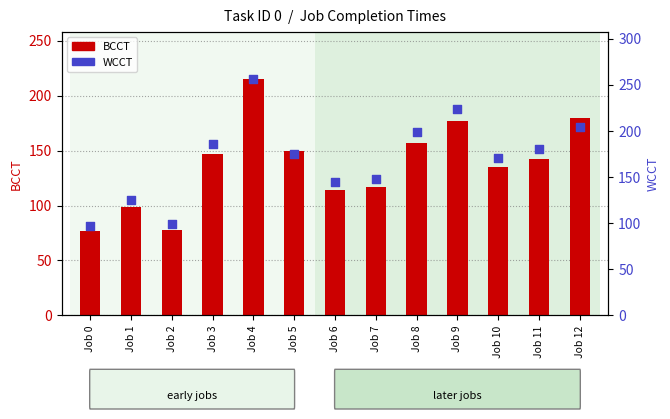

Which series has the largest total across all categories?

WCCT